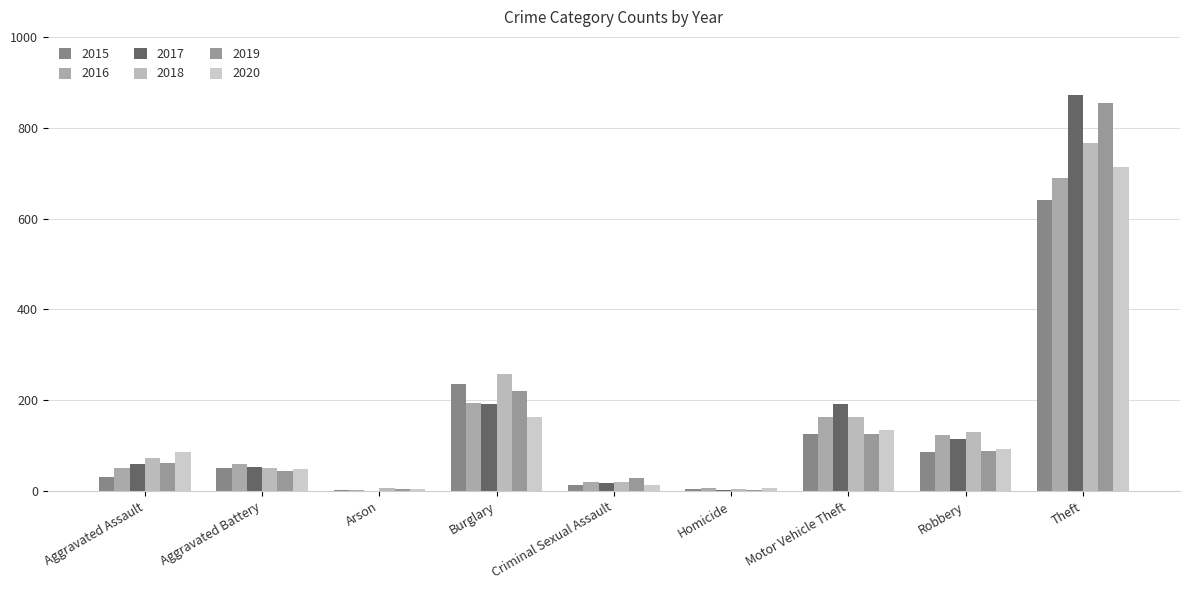

What is the value of the 2020 bar at the 3rd from the left?

4